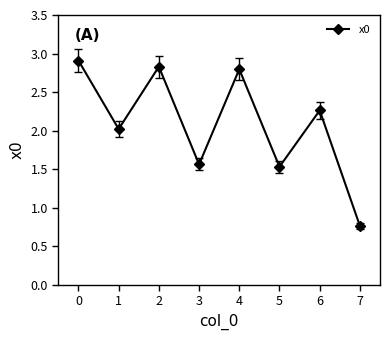

At which label does the data first exceed 2?

0